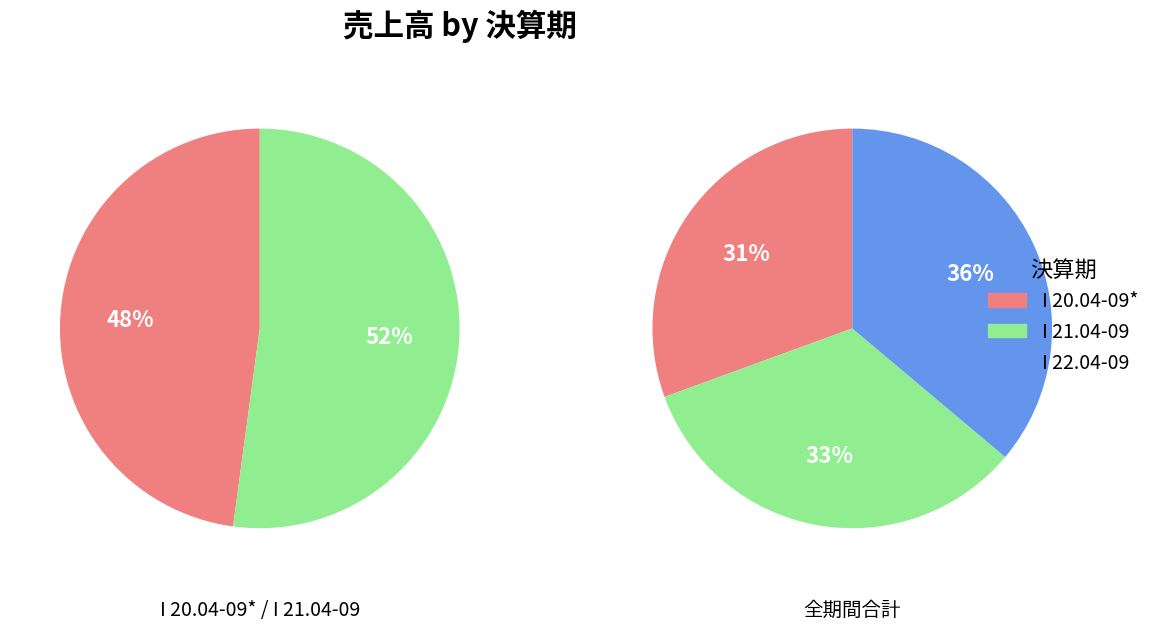

To the nearest percent, what is the combined percentage of I 22.04-09 and I 20.04-09*?

67%